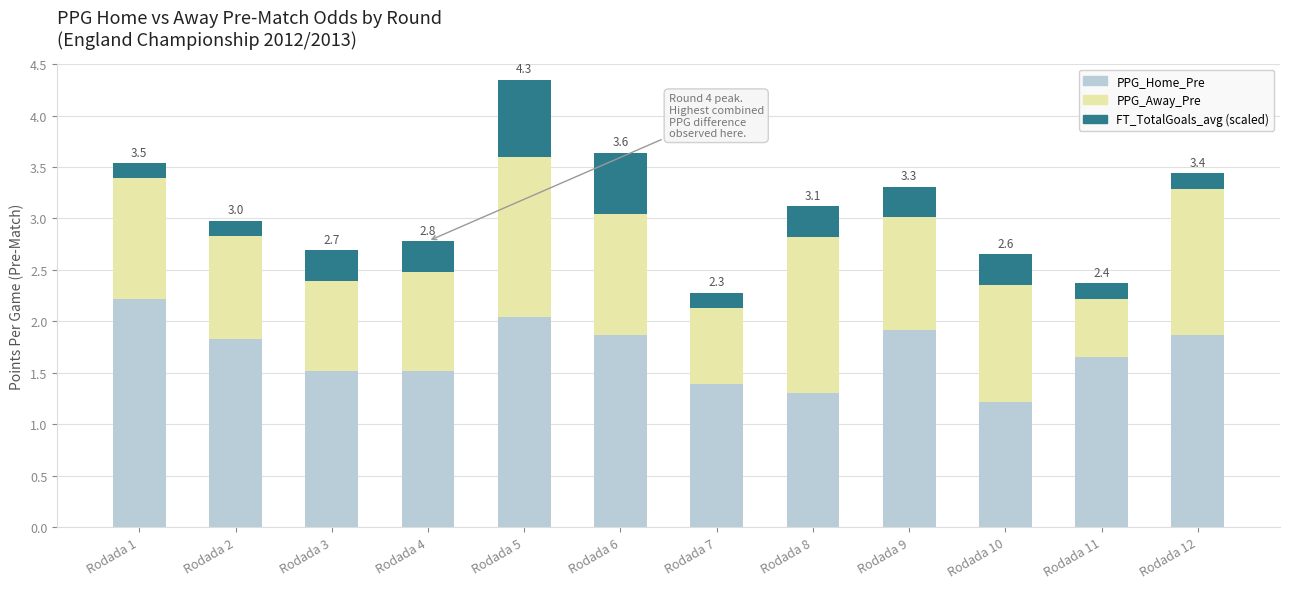

The PPG_Home_Pre series shows 2.6 at Rodada 4. True or false?

False